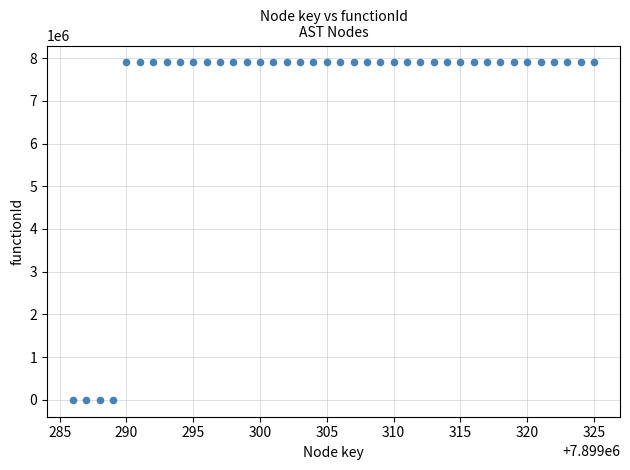

What is the range of Y values (max minus min)?

7899287